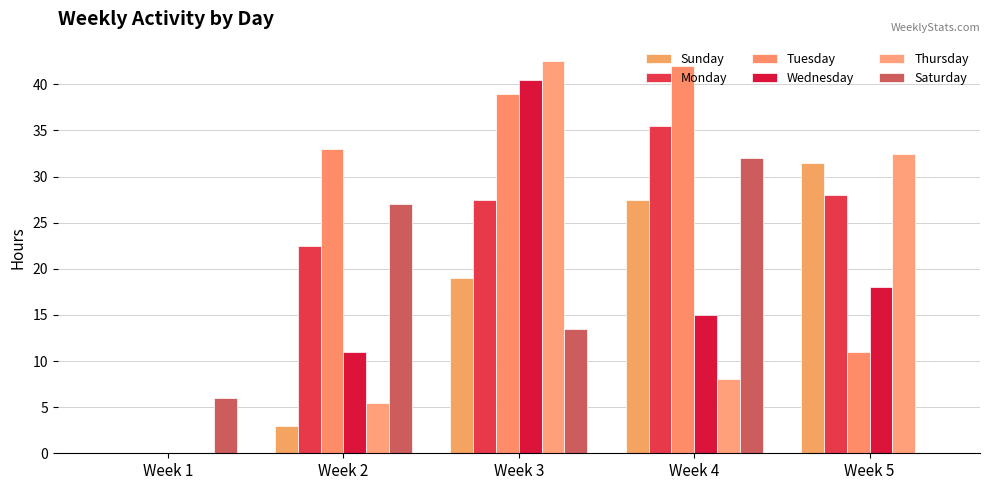

At how many categories does at least one series exceed 34?

2